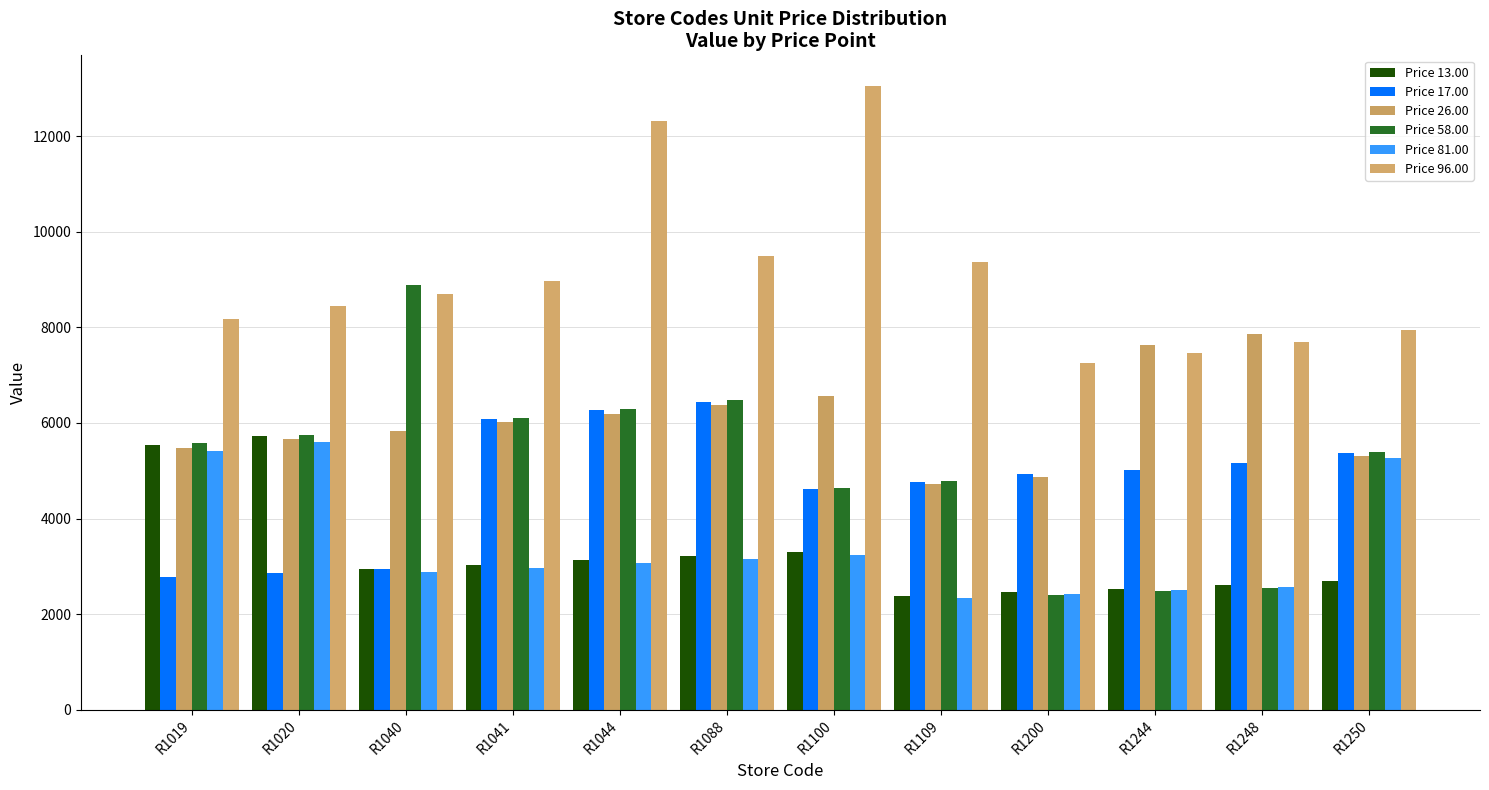

At which label does Price 13.00 first exceed 3035?

R1019